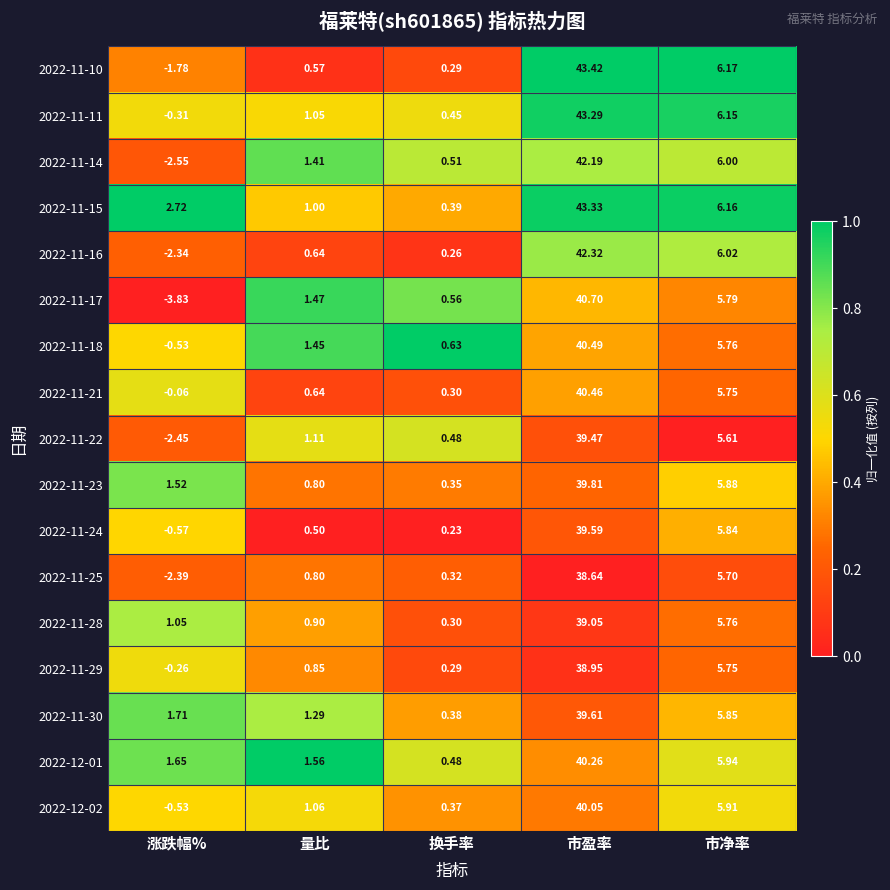

At which label does 2022-11-25 first exceed 0?

量比